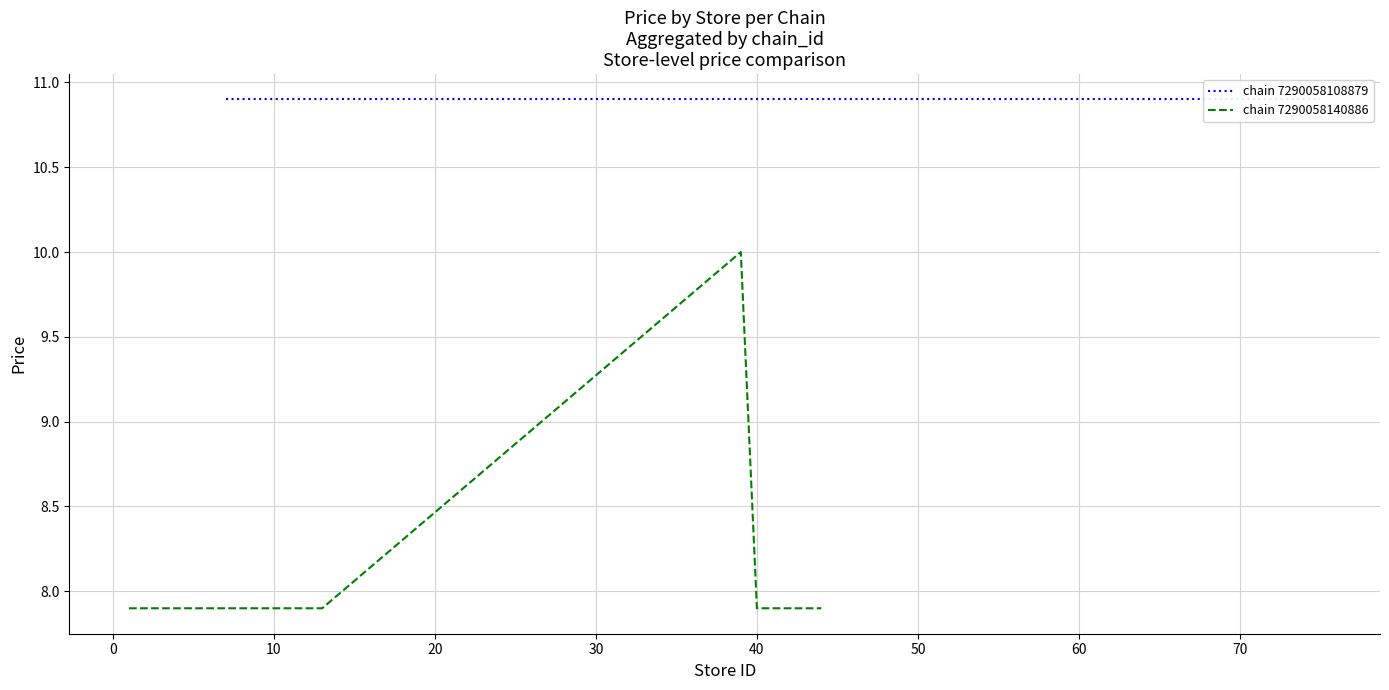

What is the difference between the maximum and minimum values in the chain 7290058140886 series?

2.1